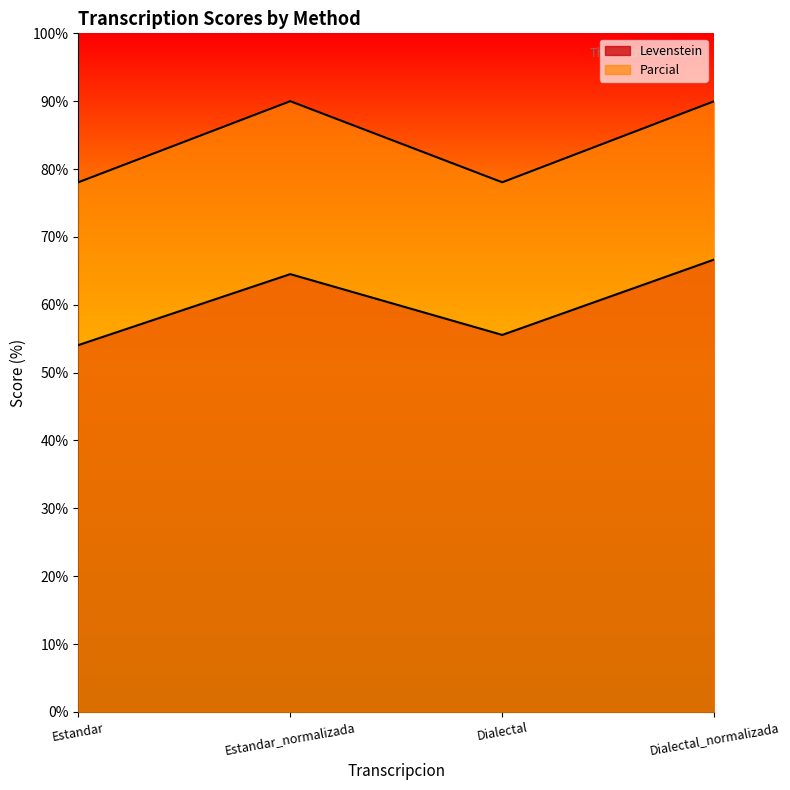

Where does the Levenstein series first go above 64?

Estandar_normalizada